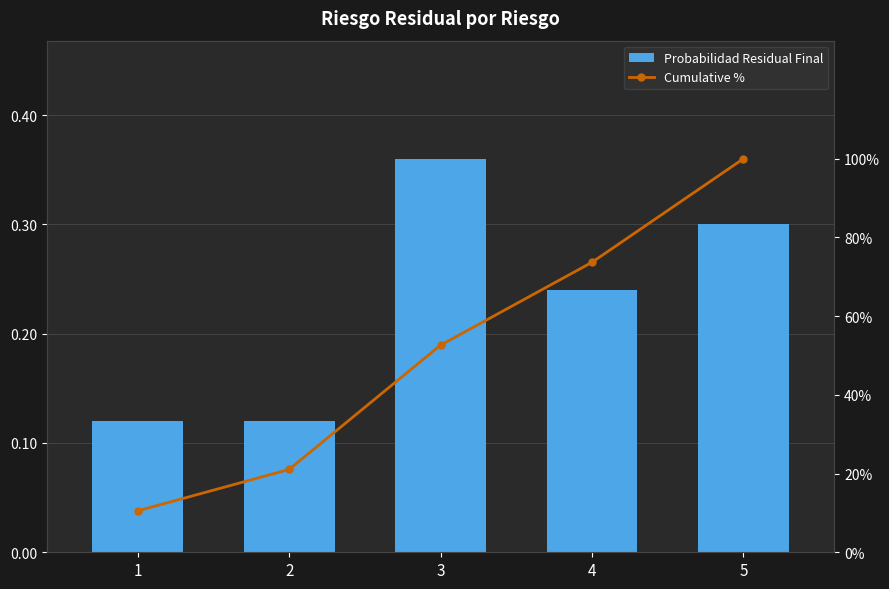

Rank the series at 3 from highest to lowest value.

Cumulative %, Probabilidad Residual Final